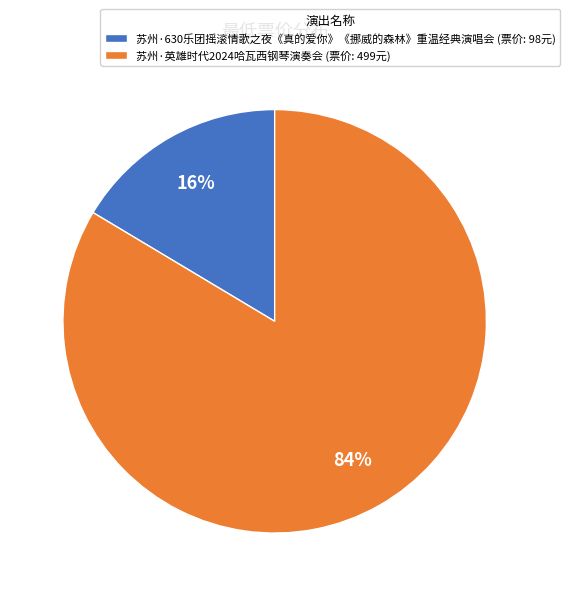

Is it true that 苏州·英雄时代2024哈瓦西钢琴演奏会 is 1% of the pie?

False